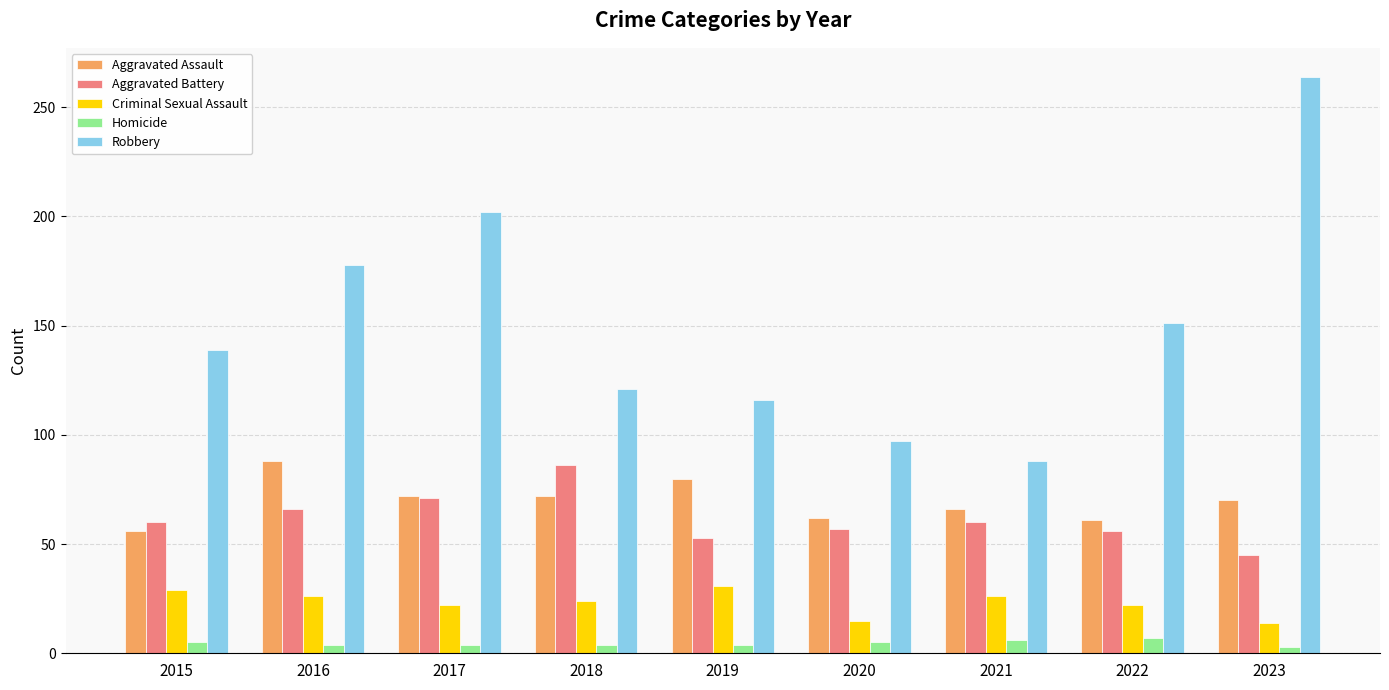

At 2023, list the series in order from smallest to largest.

Homicide, Criminal Sexual Assault, Aggravated Battery, Aggravated Assault, Robbery